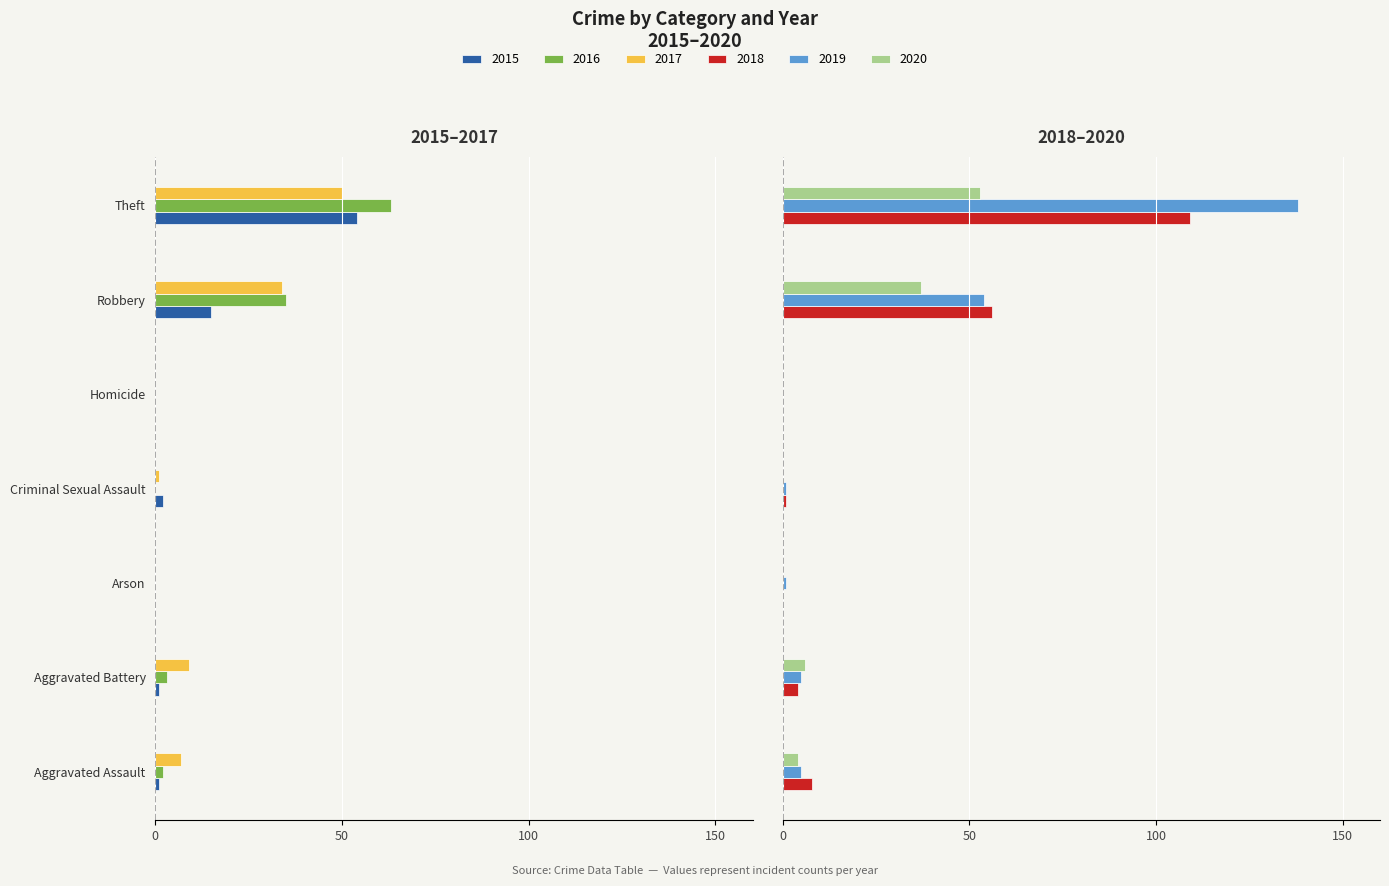

The 2020 series shows 53 at Theft. True or false?

True